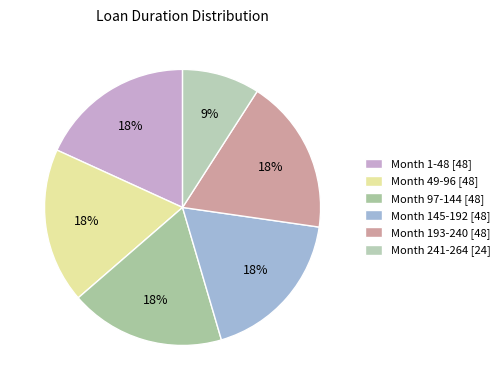

Does any single category account for the majority?

No